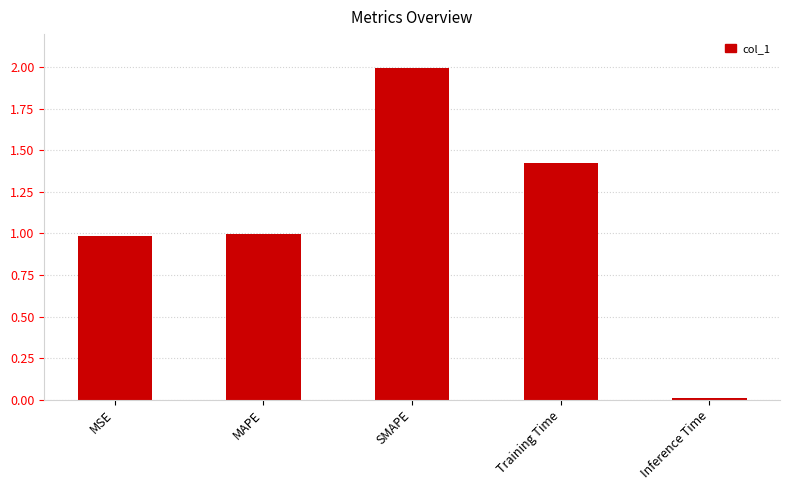

What is the value of the 3rd bar from the left?

2.0